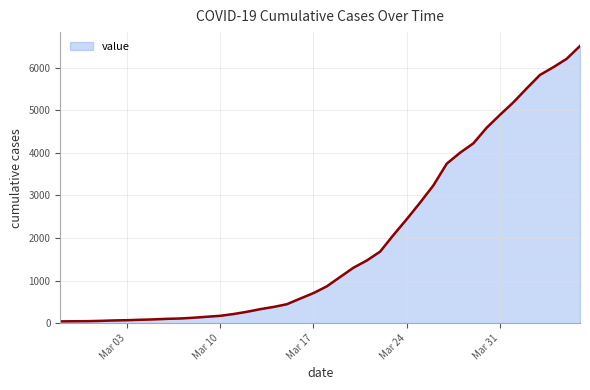

What is the maximum value shown in the chart?

6512